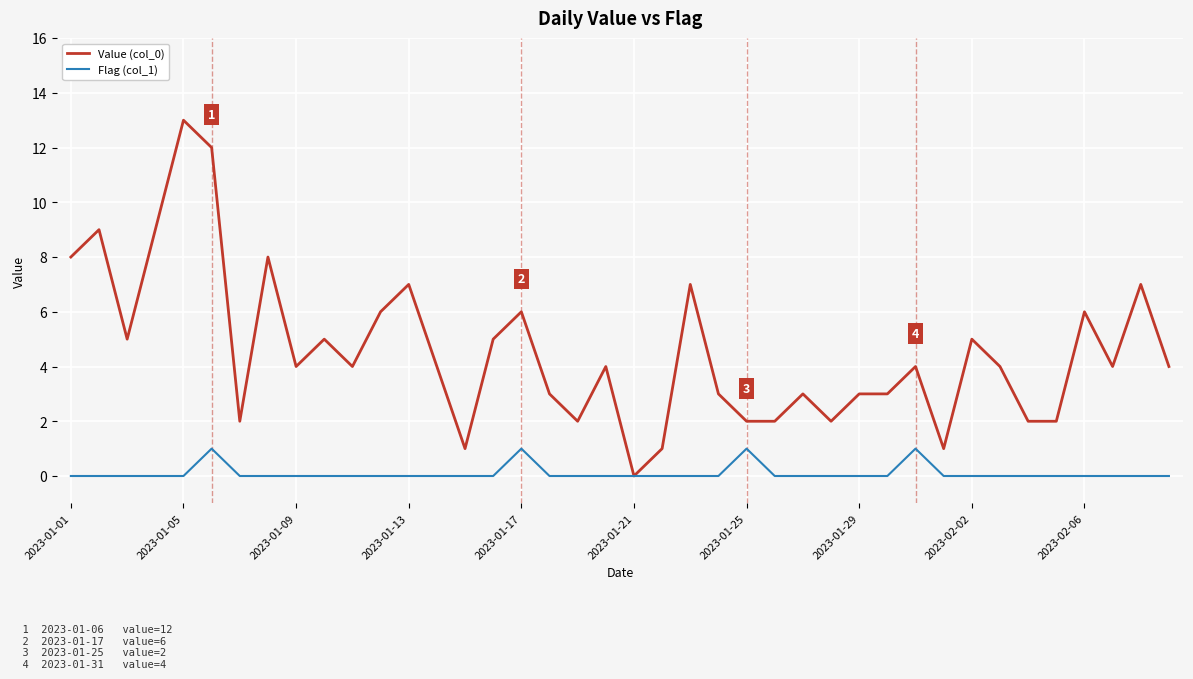

What is the maximum value shown in the chart?

13